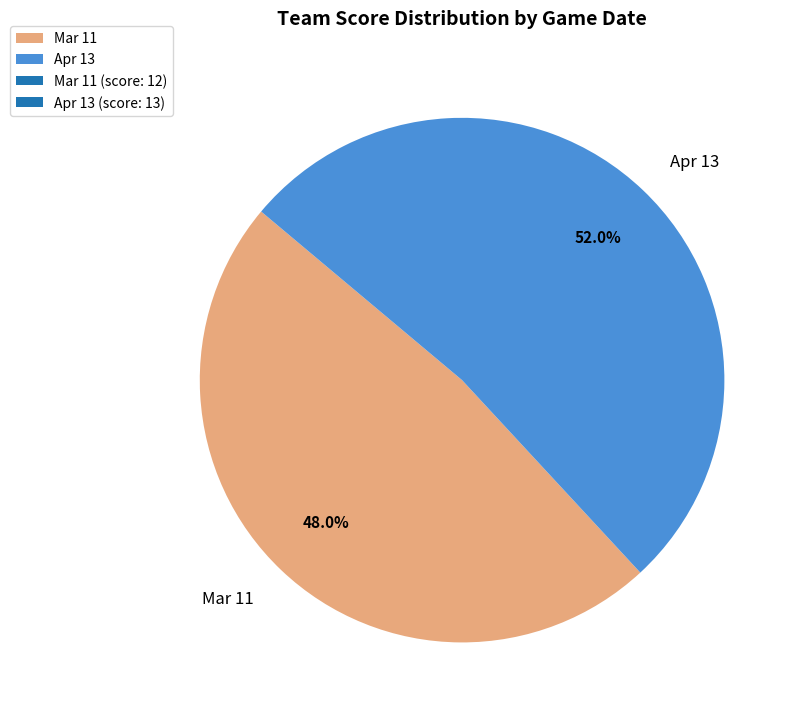

How many segments does this pie chart have?

2